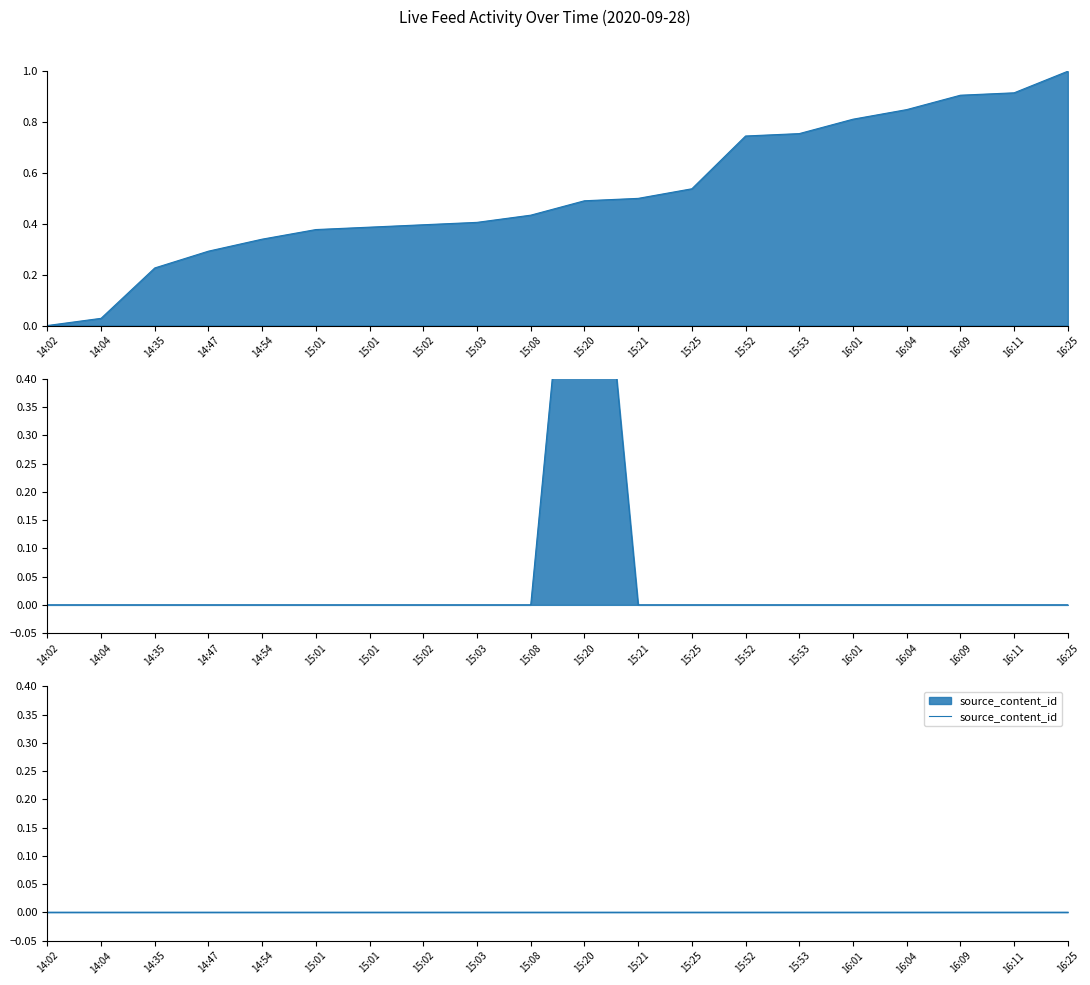

What is the label of the 1st point from the left?

14:02